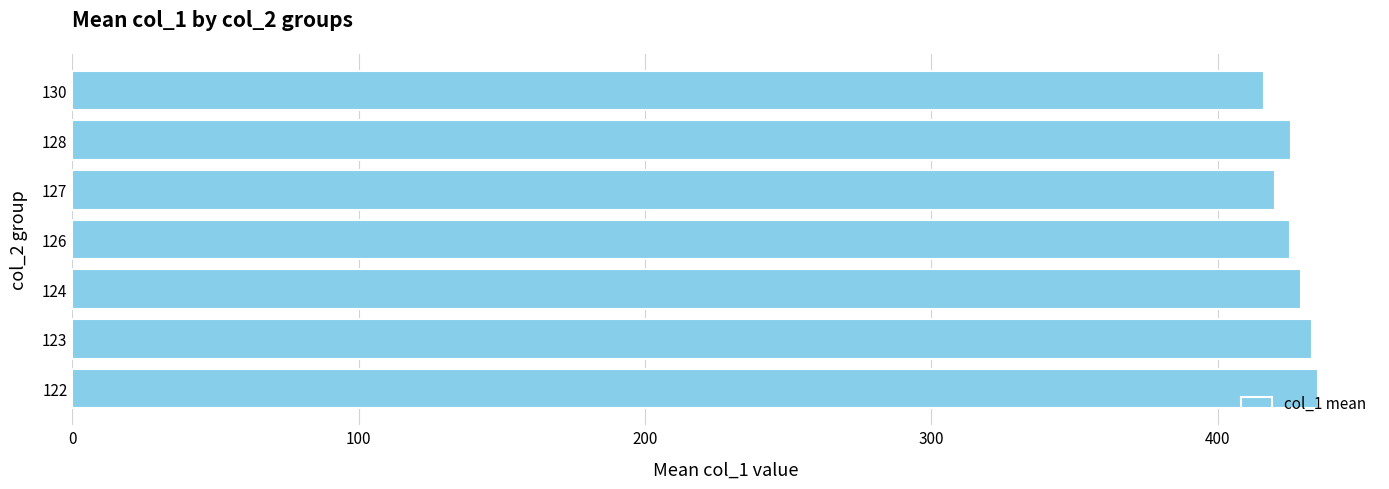

What is the average value?

426.3